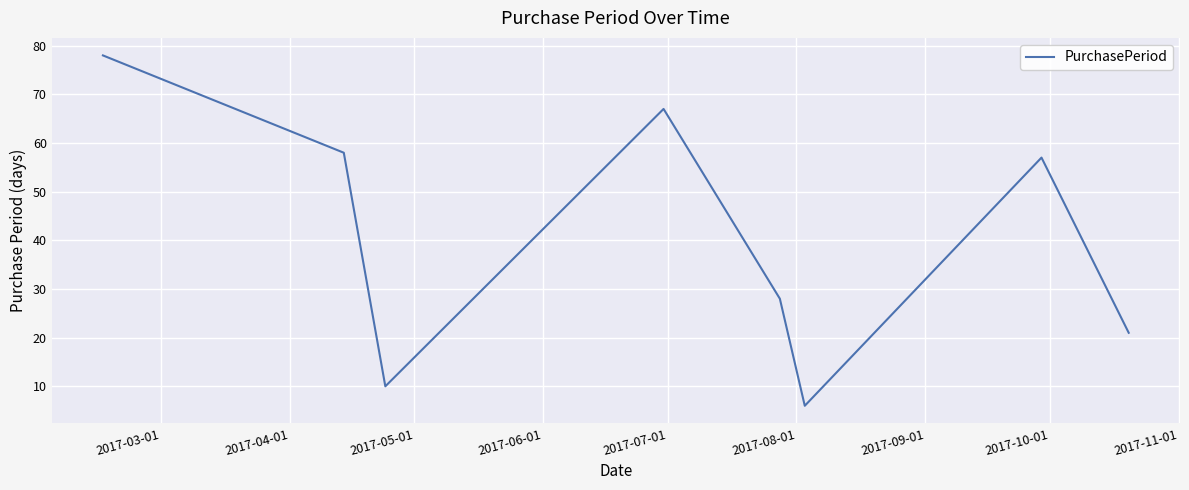

How many interior local peaks (higher than both neighbors) does the data have?

2